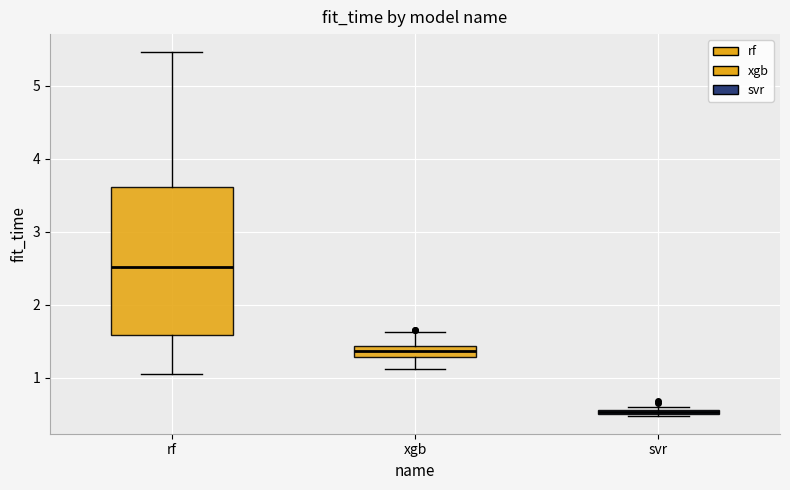

Which box's median line is the lowest?

svr